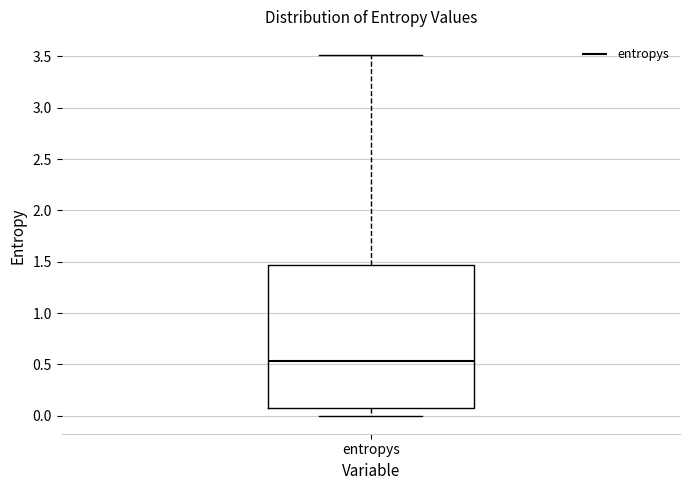

Read this box plot against the y-axis: the position of the median line, the range covered by the box, and the ends of both whiskers. The values are not printed on the chart, so give them approximately, as read against the axis.

median 0.55, box 0.05 to 1.45, whiskers 0.00 to 3.50